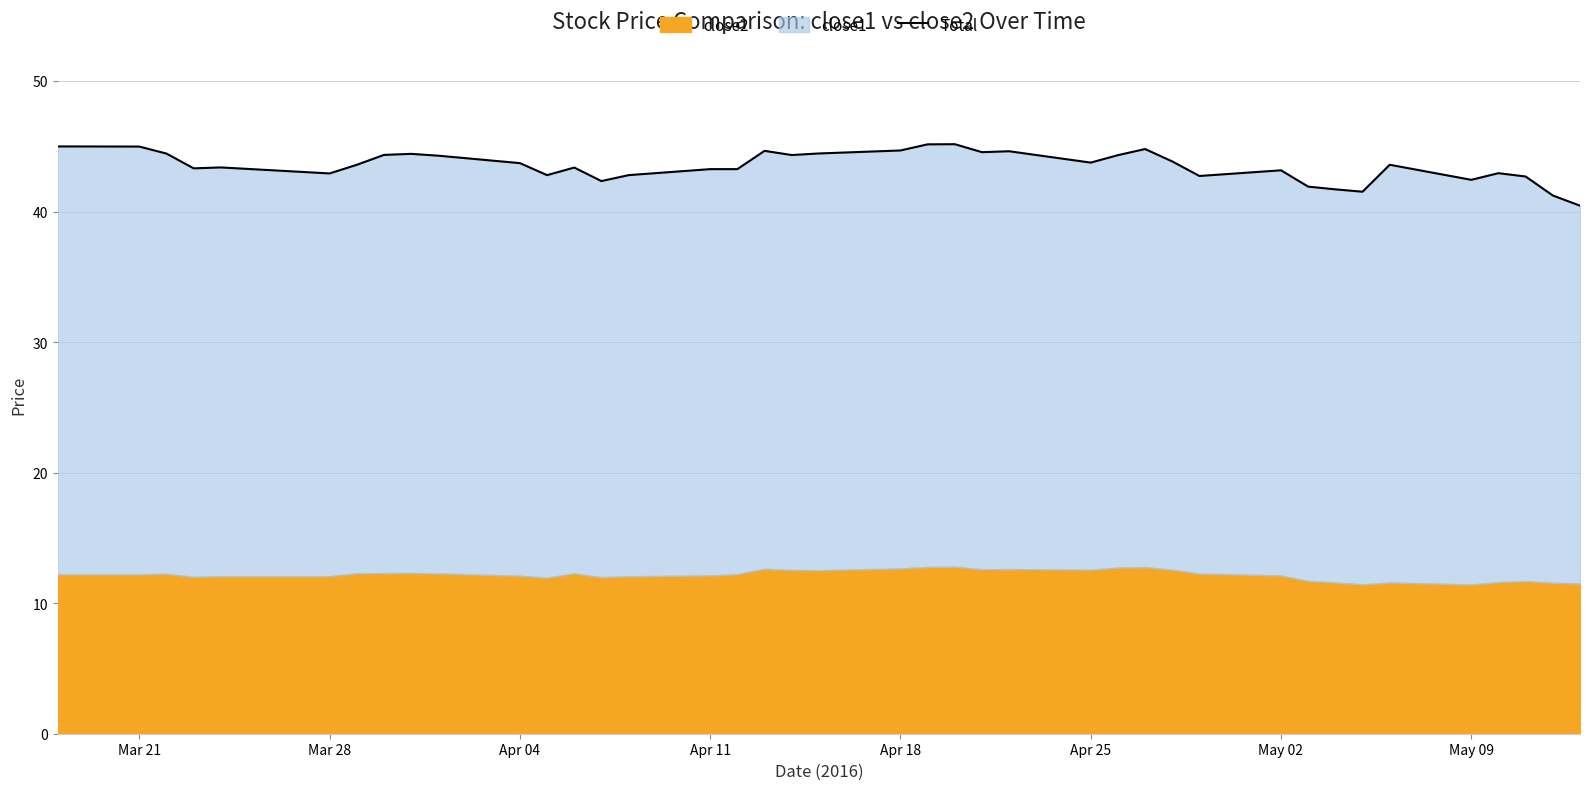

How many data points are less than 43?

13